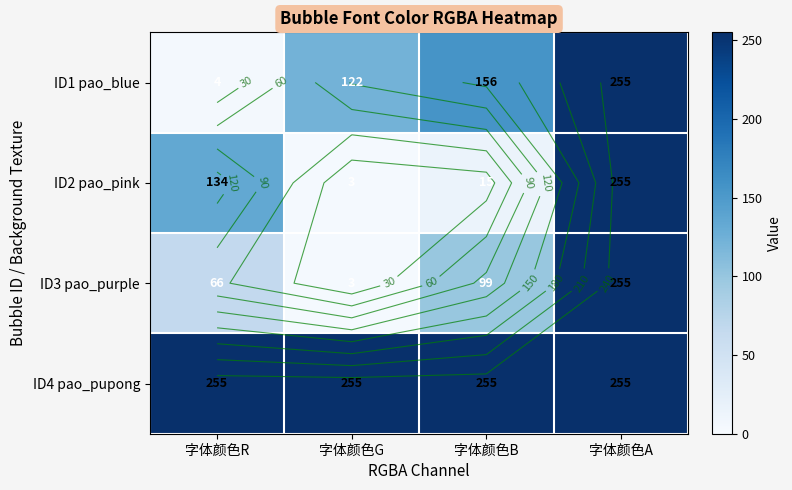

Is it true that ID4 pao_pupong equals 255 at 字体颜色B?

True